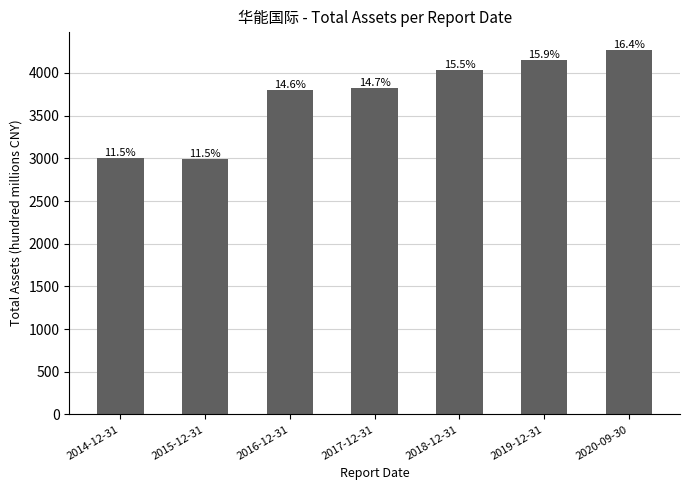

List the labels in order of value, smallest first.

2015-12-31, 2014-12-31, 2016-12-31, 2017-12-31, 2018-12-31, 2019-12-31, 2020-09-30